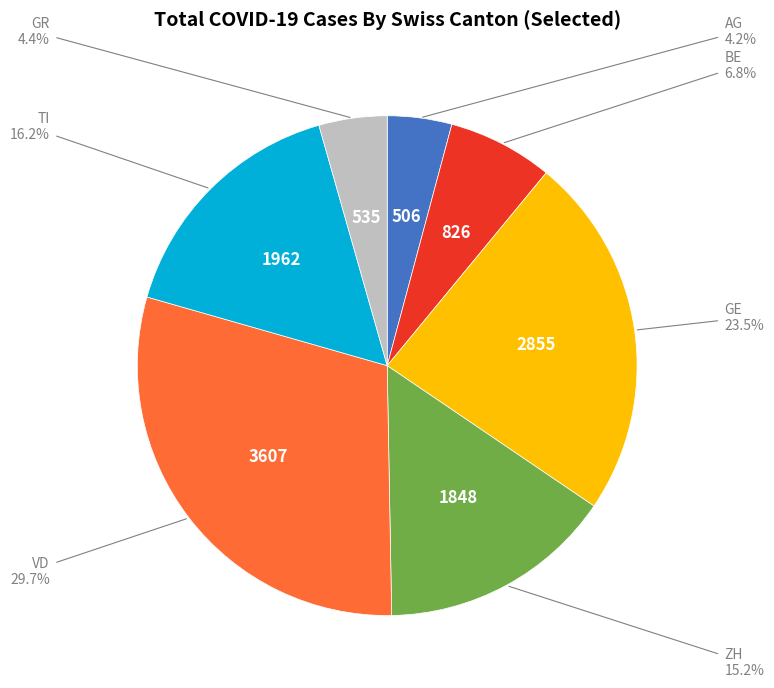

Is there a majority slice in this chart?

No